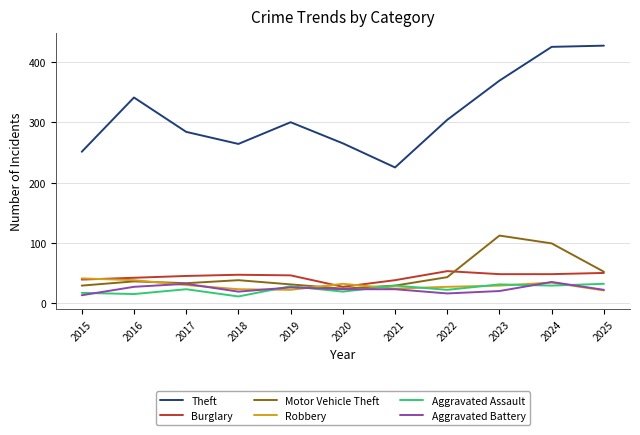

What are all the series names shown in the legend?

Theft, Burglary, Motor Vehicle Theft, Robbery, Aggravated Assault, Aggravated Battery